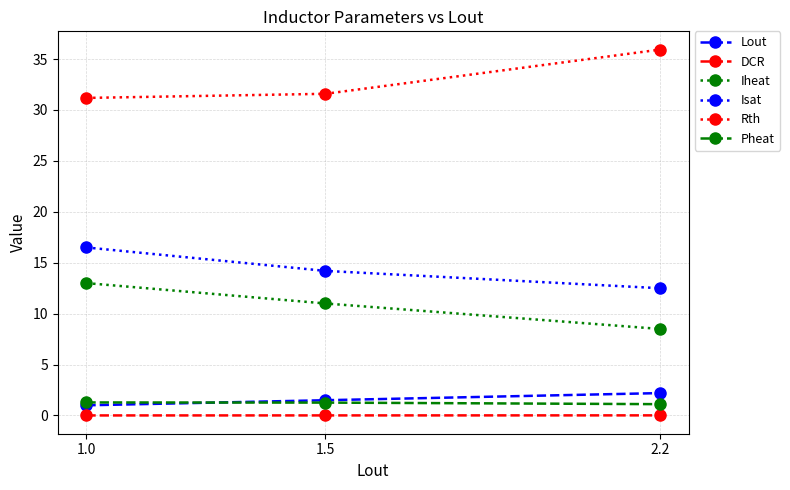

The DCR series shows 0.0 at 1.5. True or false?

True